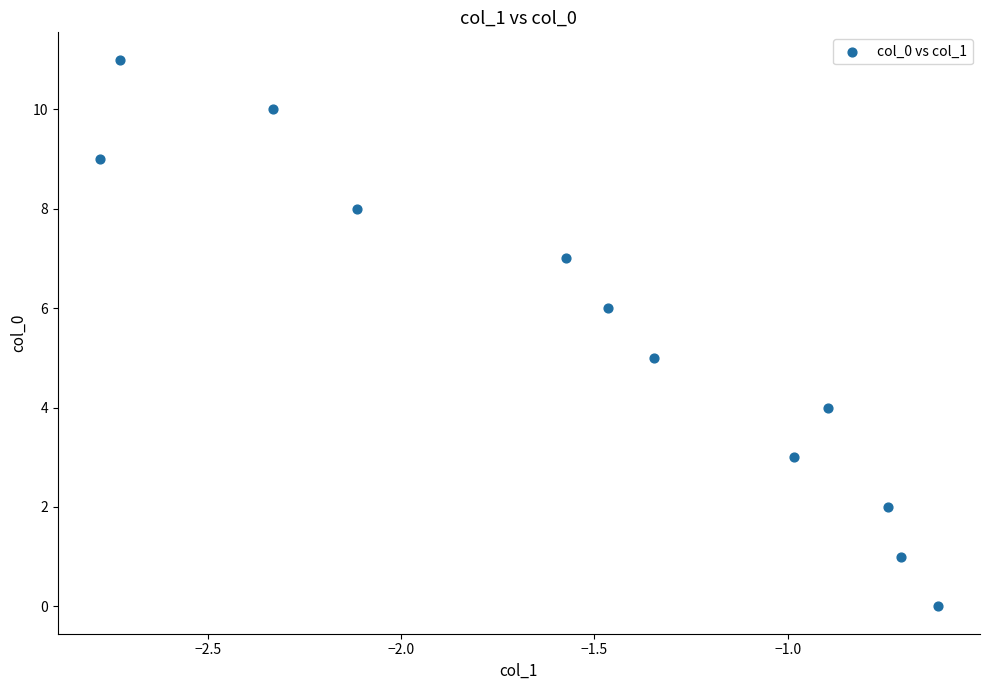

What is the average Y value?

6